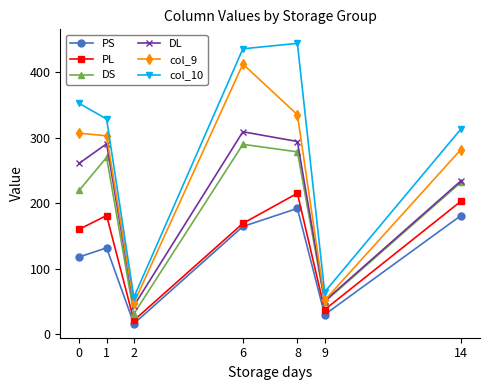

Which series has the largest range (max minus min)?

col_10